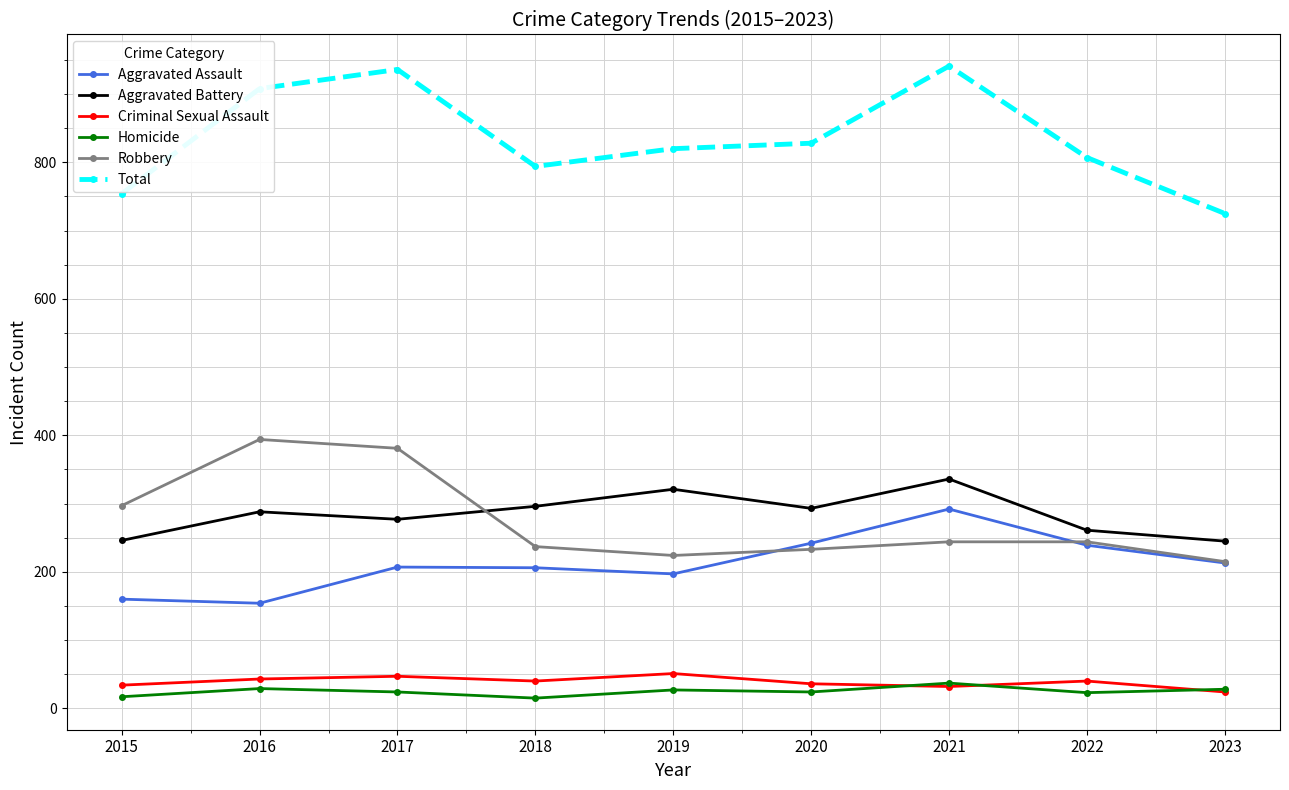

What is the maximum value shown in the chart?

941